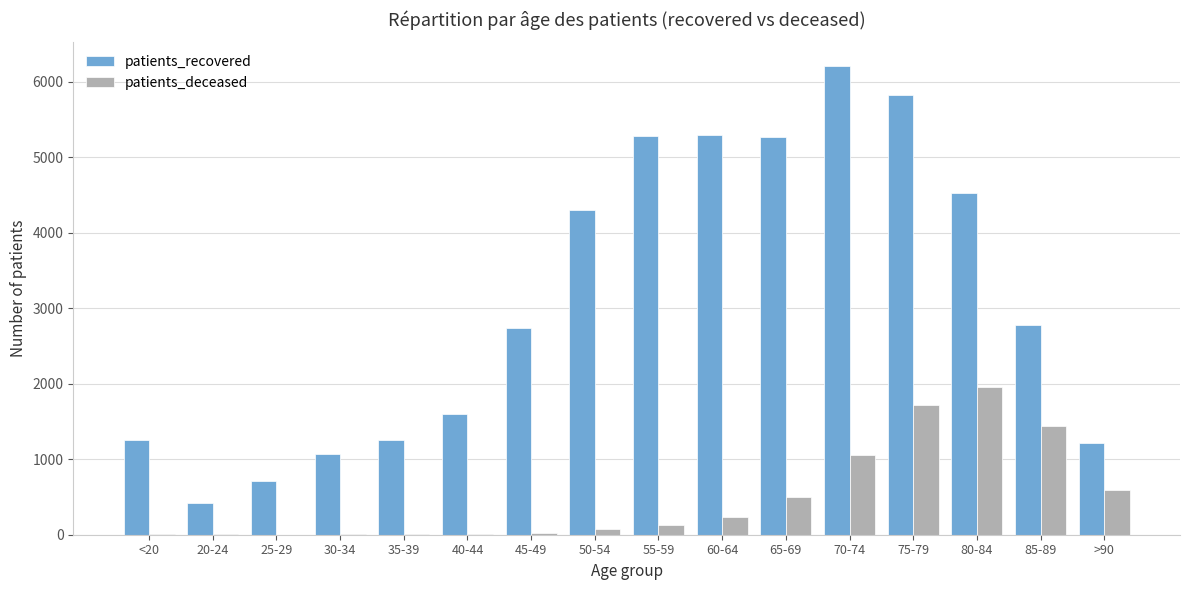

Which category has the highest value in the patients_recovered series?

70-74